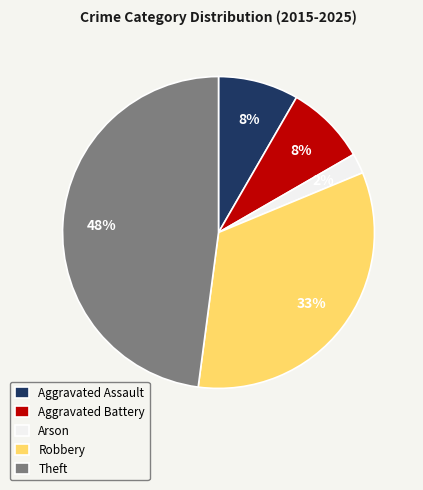

Combined, do Aggravated Battery and Aggravated Assault account for over 50%?

No